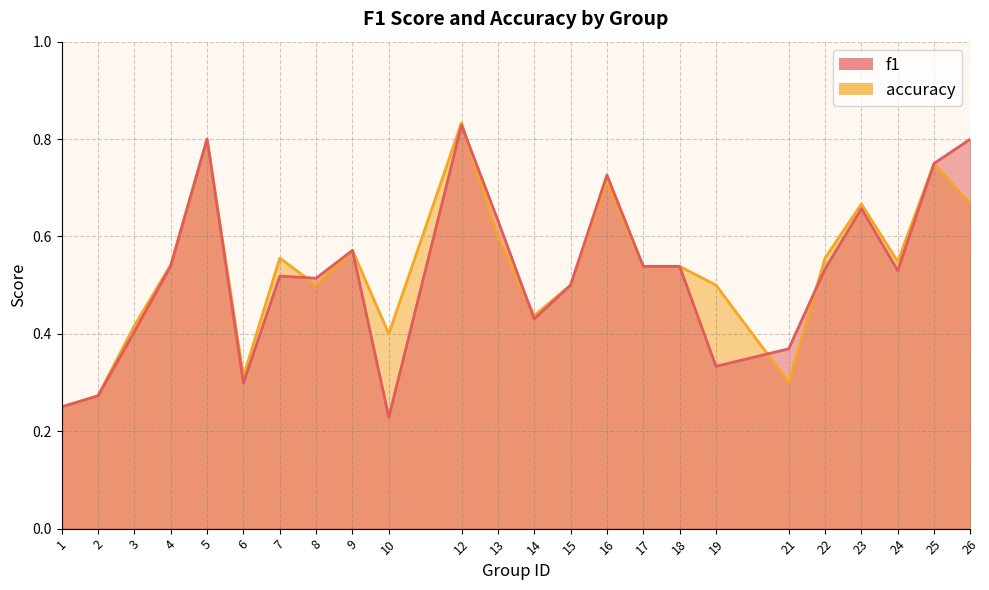

After their last crossing, which series has the higher values: accuracy or f1?

accuracy